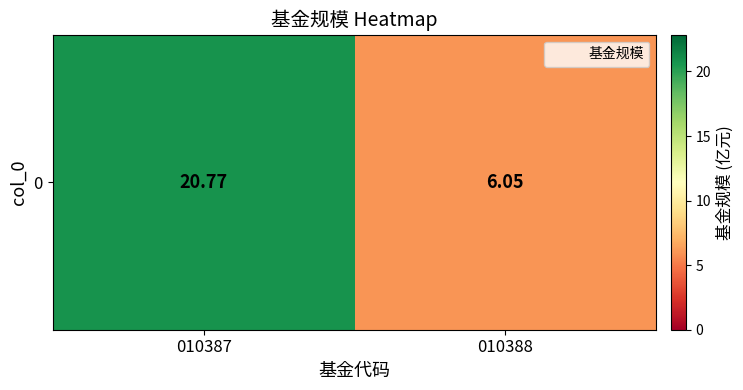

Approximately how many times larger is the value at 010387 compared to 010388?

3.4